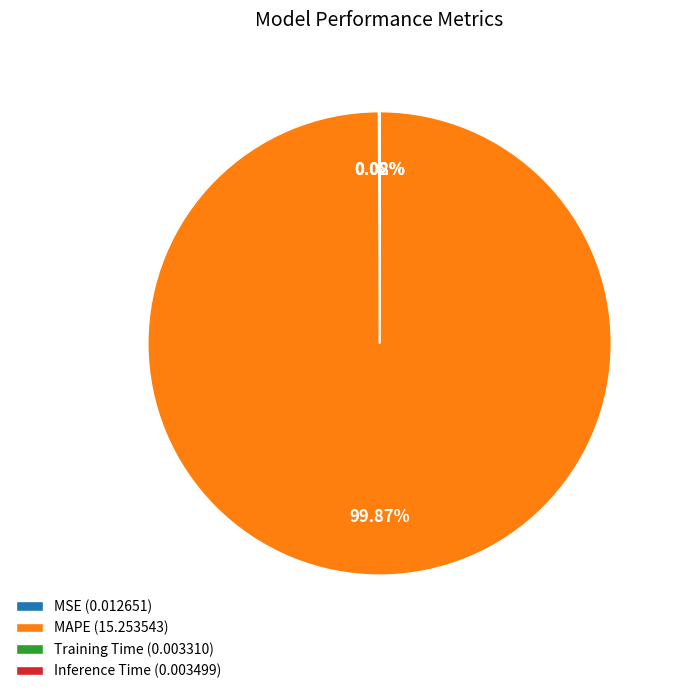

Which slice represents more than half of the pie?

MAPE